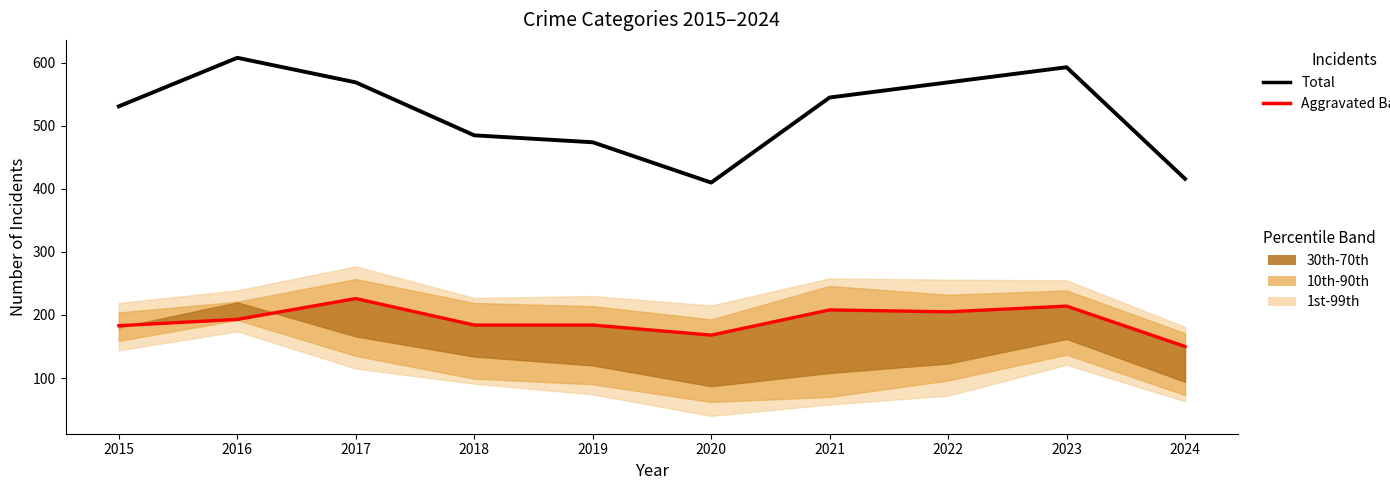

Rank the series at 2018 from lowest to highest value.

Aggravated Battery, Total